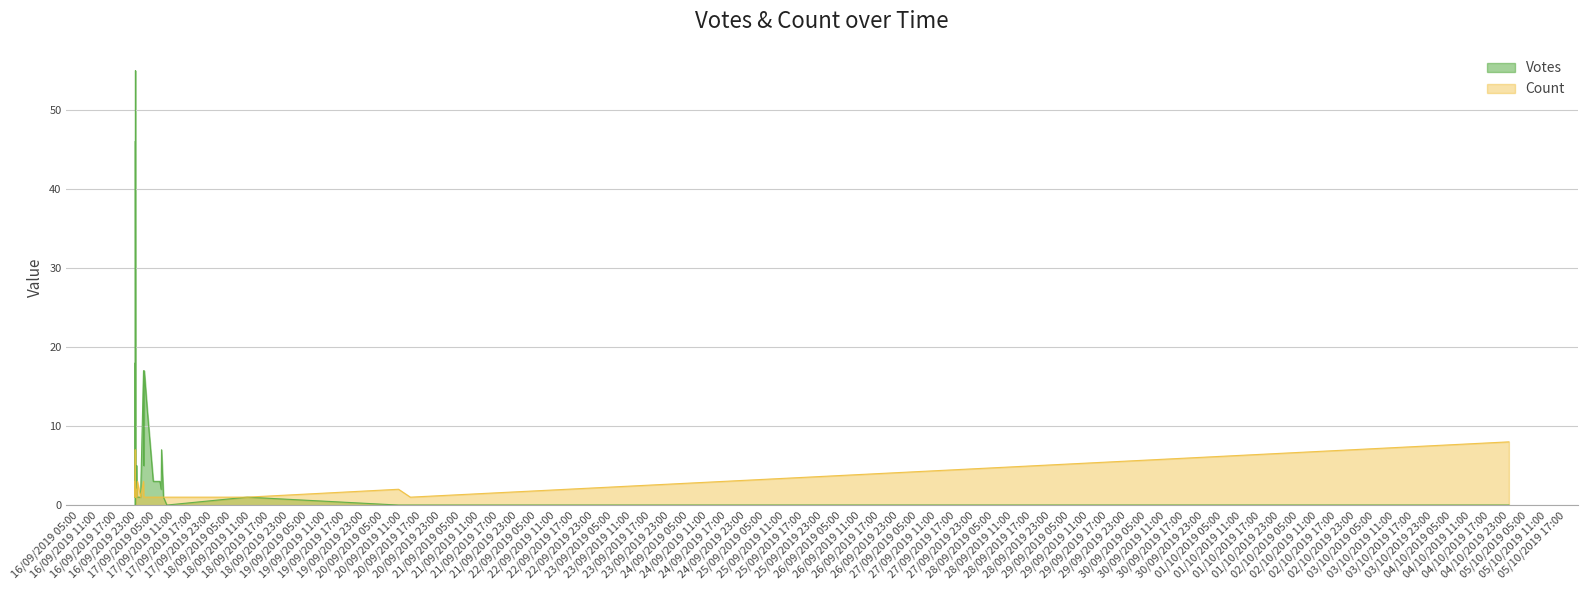

Does the chart display data point markers on the line(s)?

No